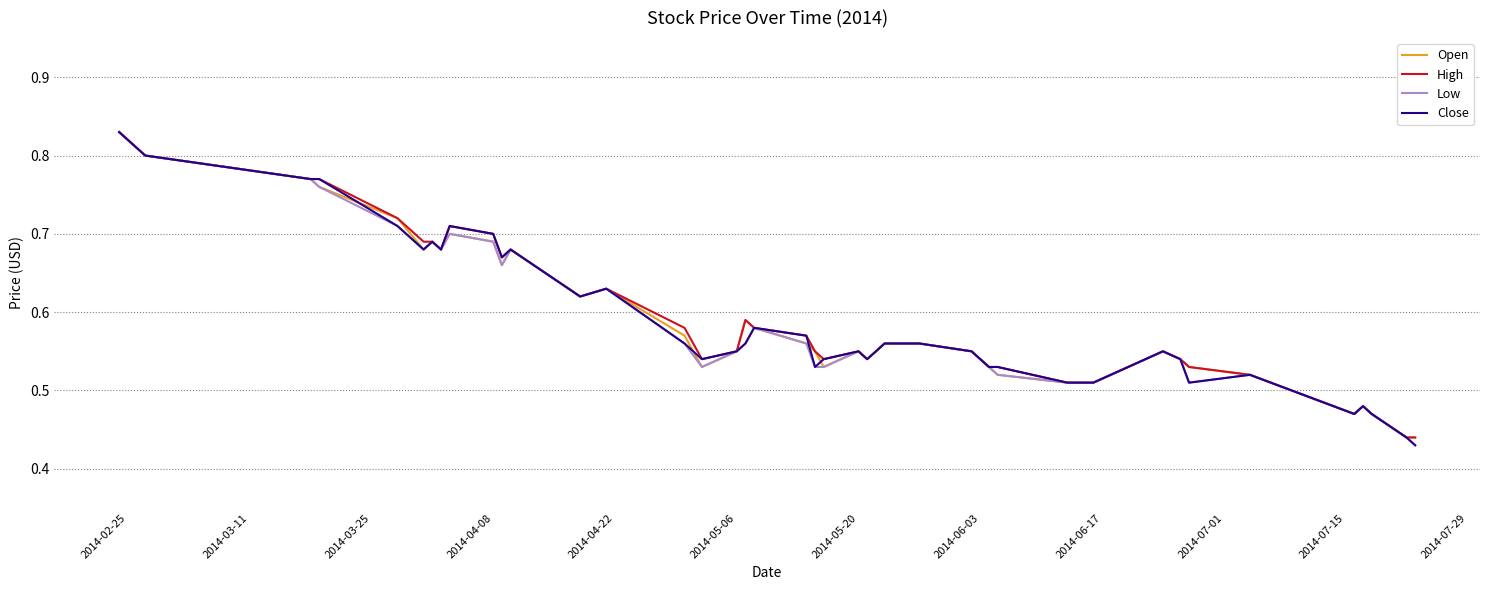

What is the greatest value displayed?

0.8